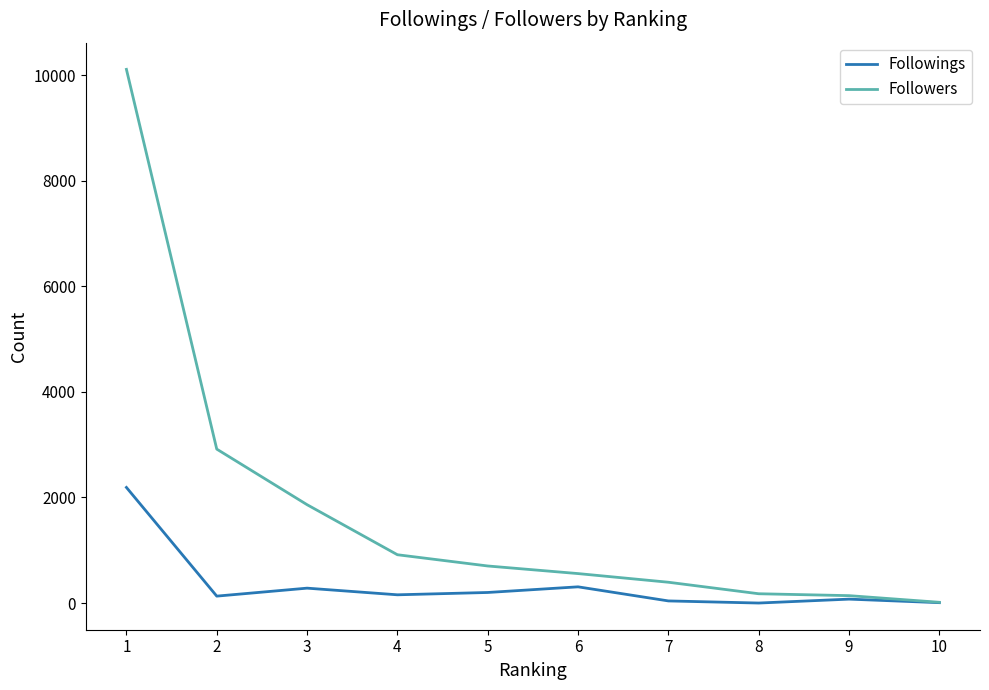

At how many categories does at least one series exceed 250?

7